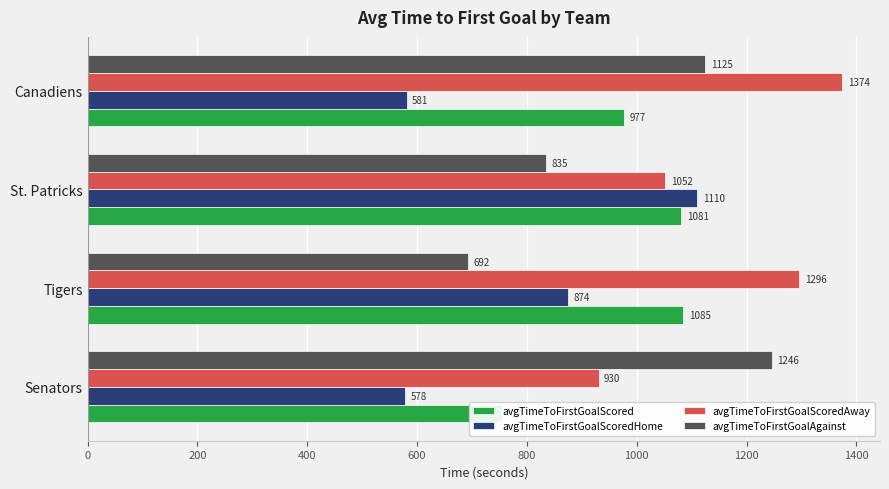

What is the difference between the maximum and minimum values in the avgTimeToFirstGoalScoredAway series?

443.8